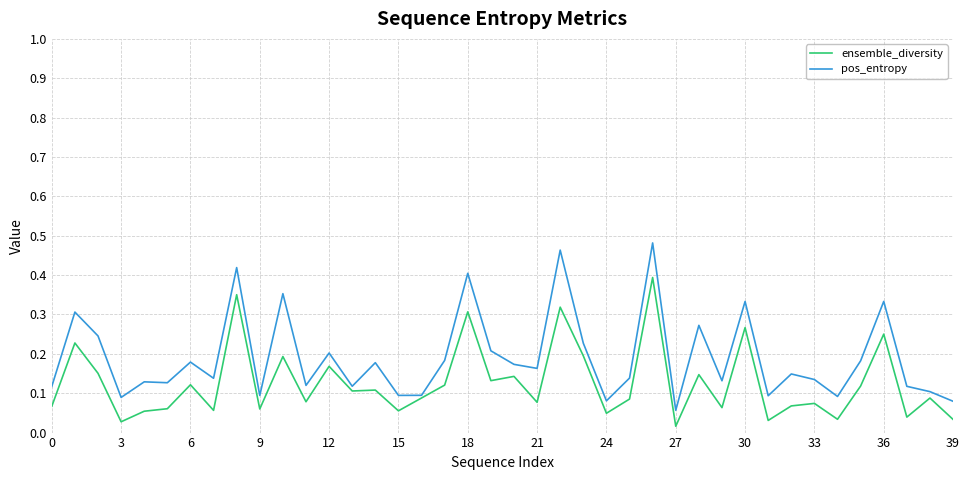

What is the sum of all ensemble_diversity values?

5.0